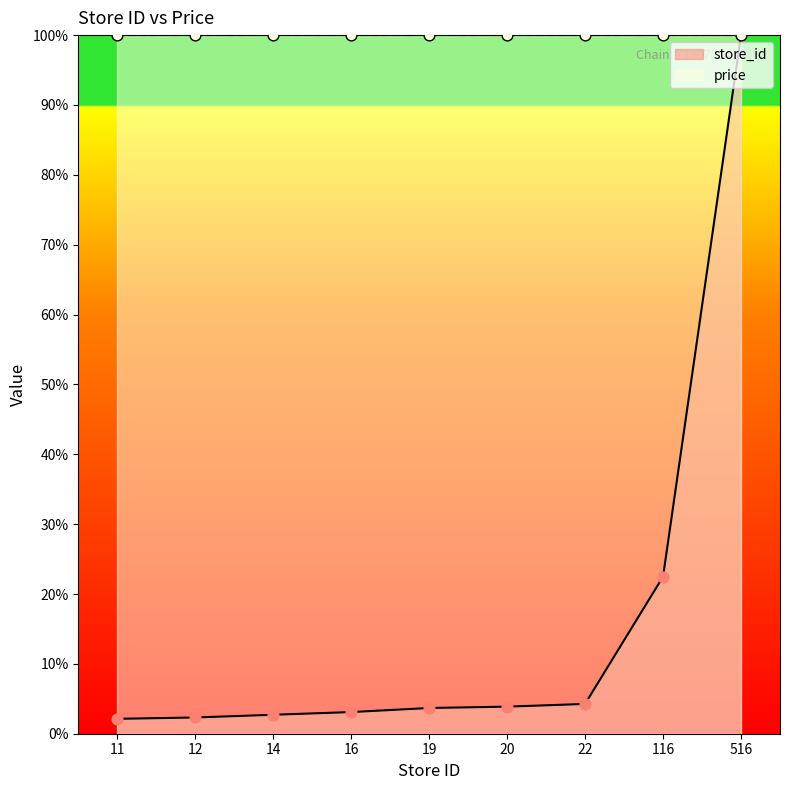

What is the change in value from 19 to 22?

+0.6